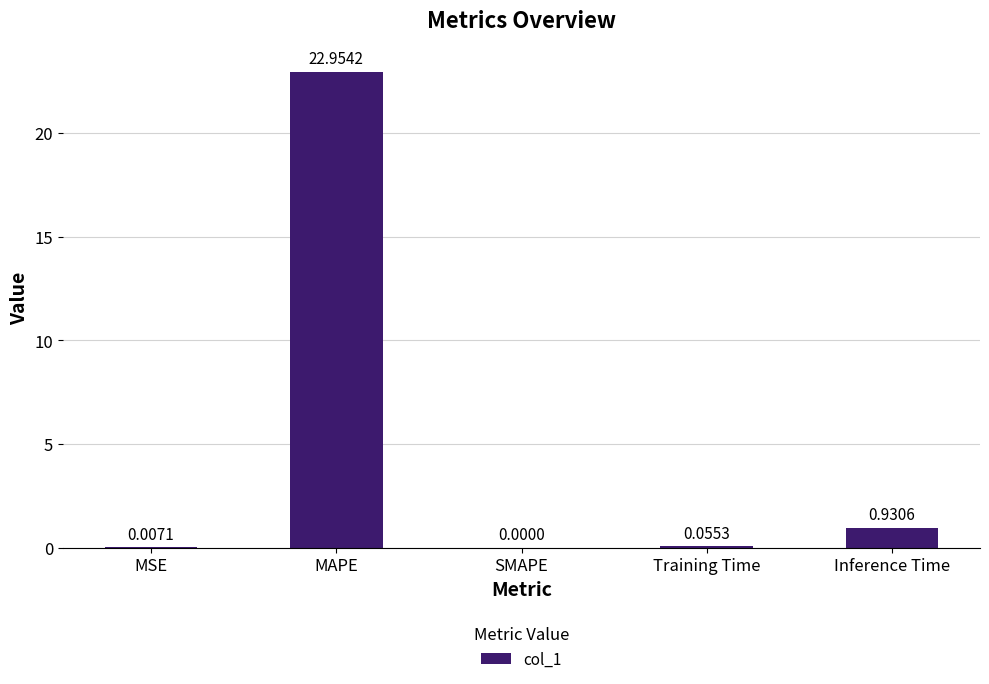

Between SMAPE and Training Time, which is larger?

Training Time